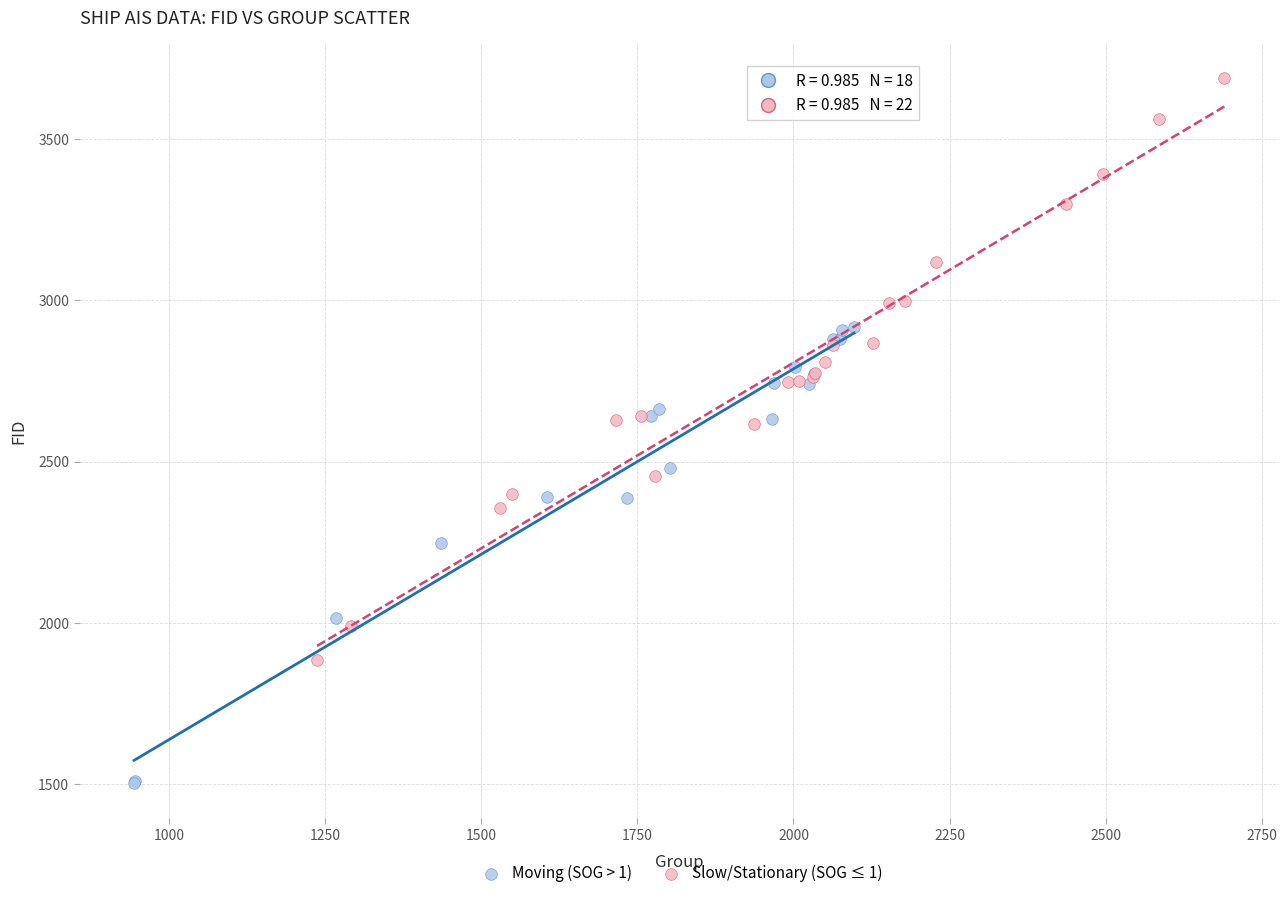

Which series contains the lowest Y value?

Moving (SOG > 1)